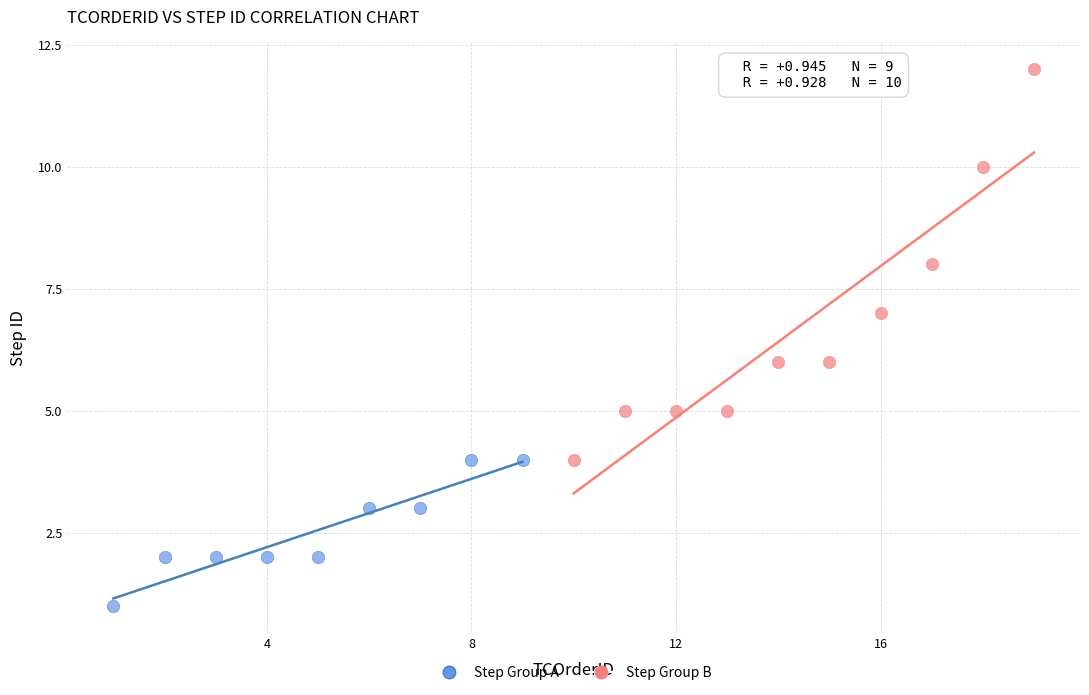

What are all the series names shown in the legend?

Step Group A, Step Group B